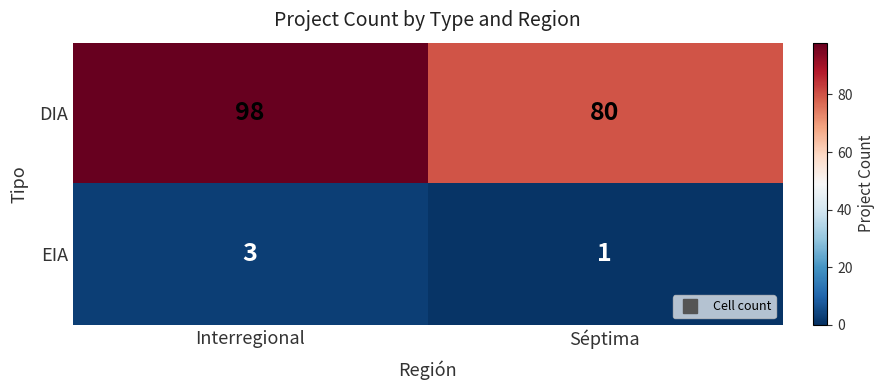

Reading right to left, transcribe all the data shown in this chart.

DIA: Séptima=80	Interregional=98
EIA: Séptima=1	Interregional=3